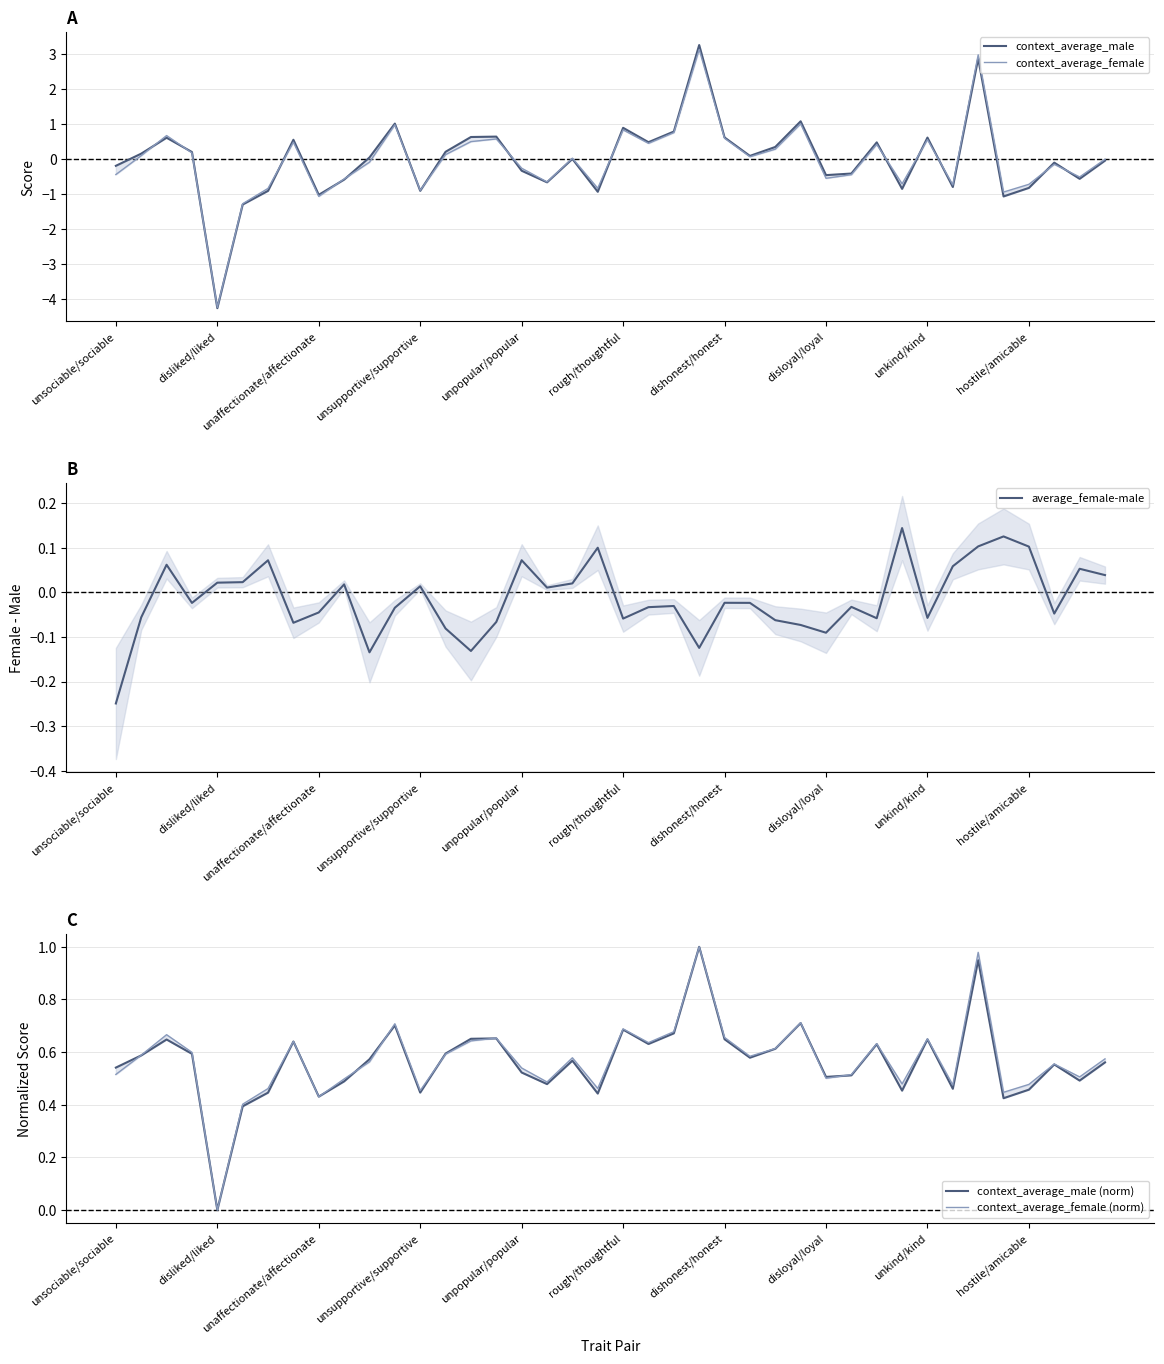

Between unsociable/sociable and 27, which series saw the biggest shift?

context_average_female